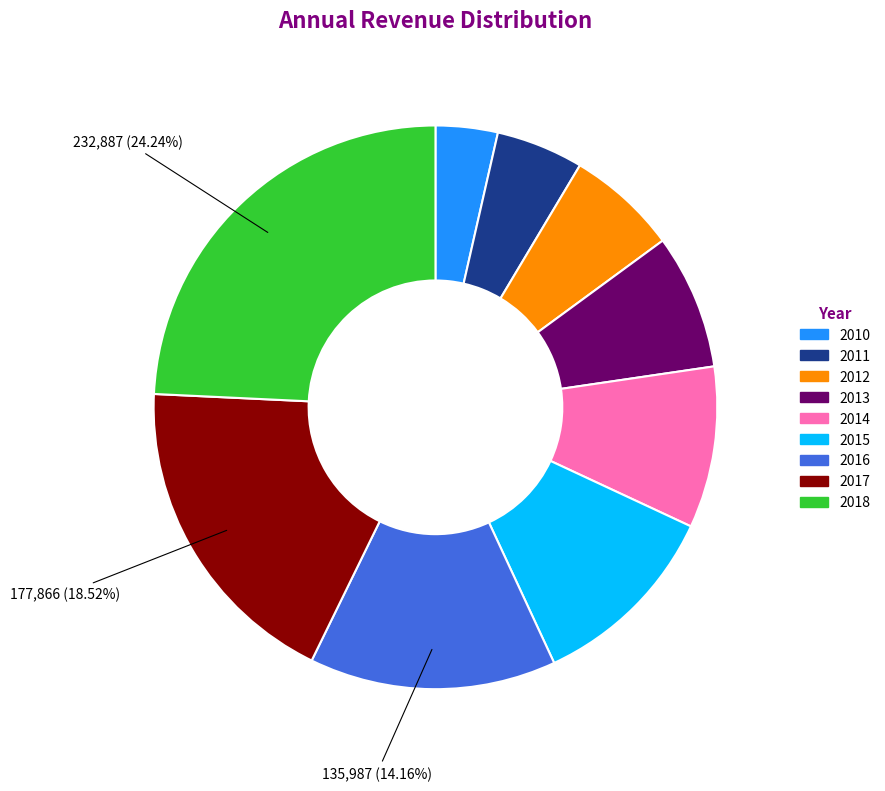

Approximately how many times larger is the value at 2012 compared to 2017?

0.3